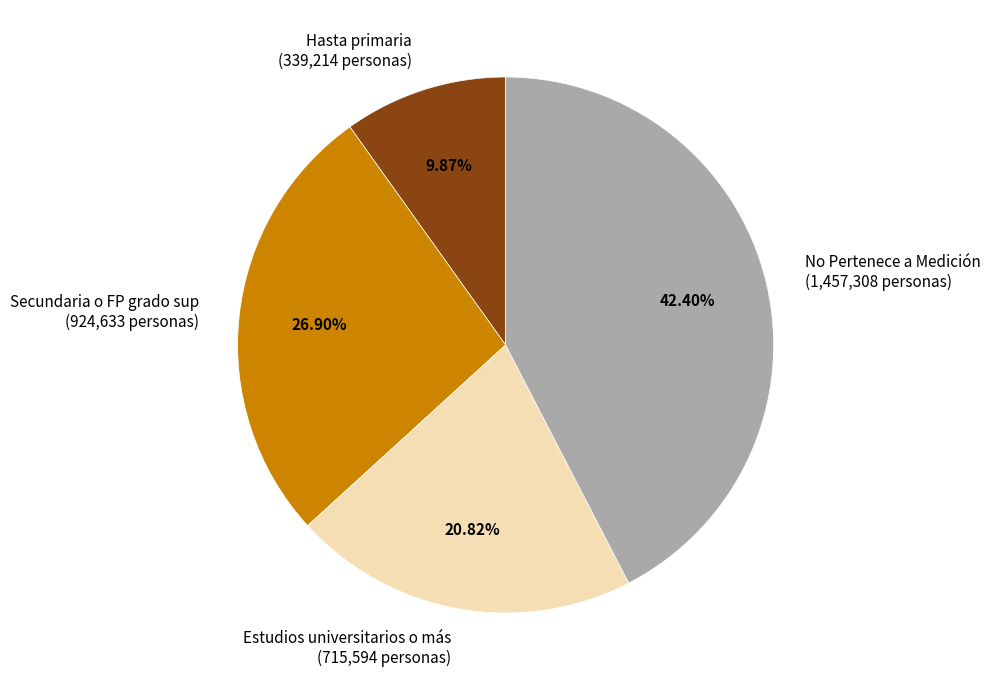

Rank the categories by value from highest to lowest.

No Pertenece a Medición, Secundaria o FP grado sup, Estudios universitarios o más, Hasta primaria